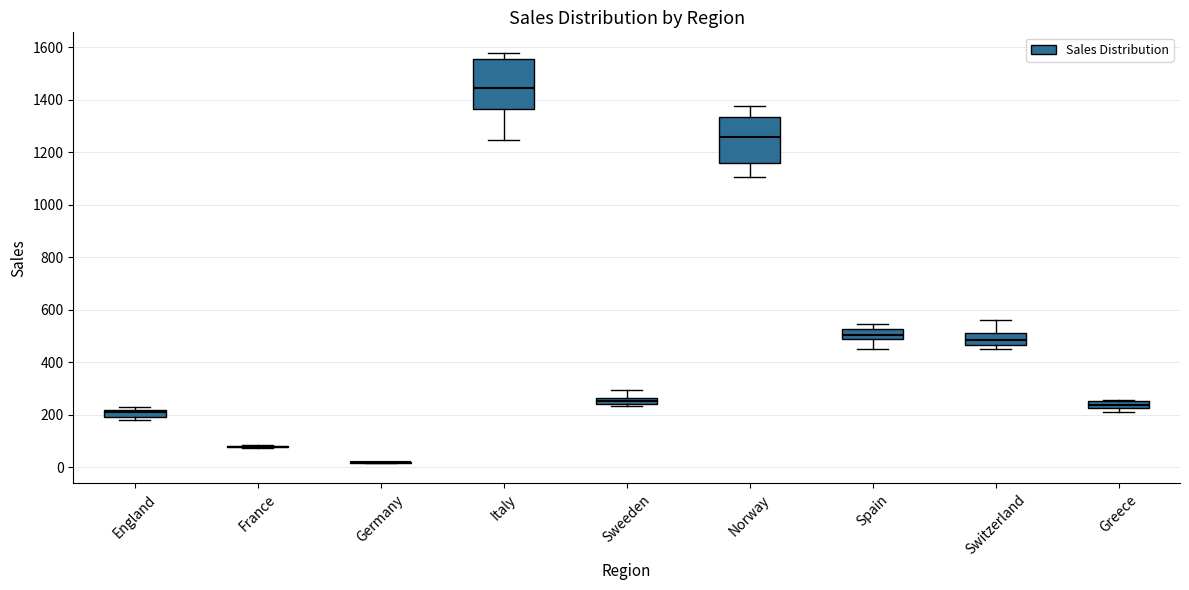

Where is the upper edge of the box for Greece on the y-axis? The values are not printed on the chart, so give them approximately, as read against the axis.

260